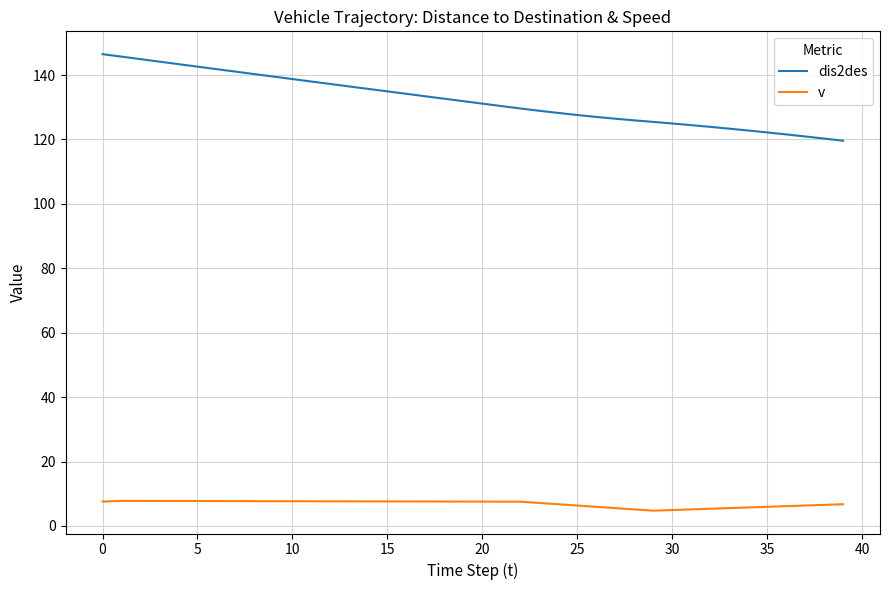

How many distinct data groups are displayed?

2